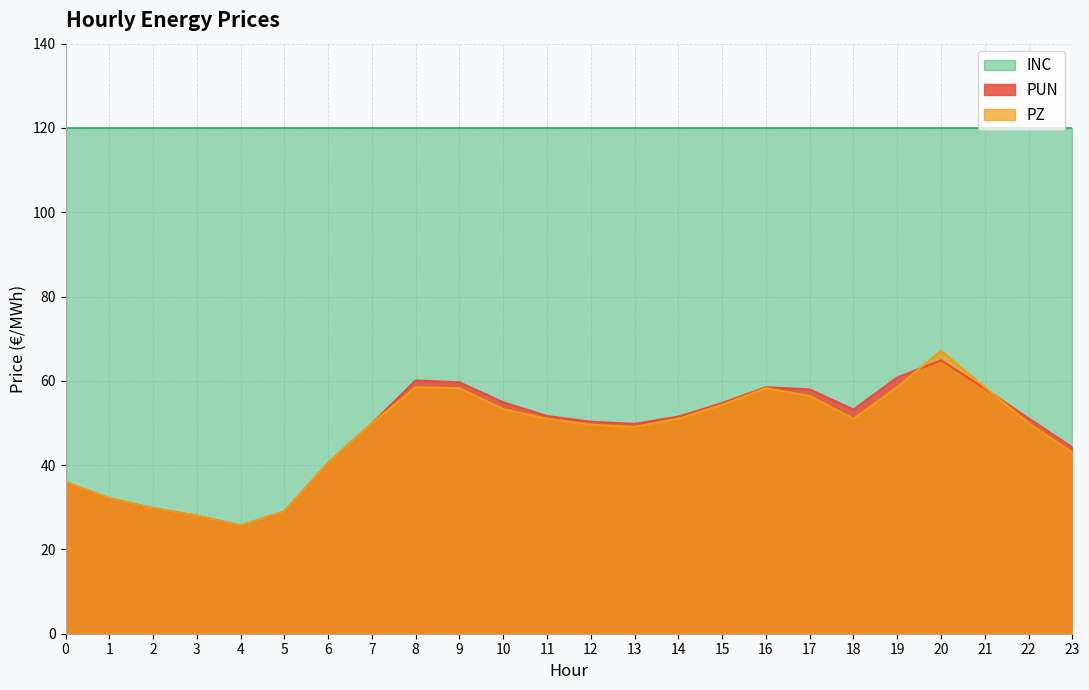

True or false: PUN has more than 1 points higher than both neighbors.

True